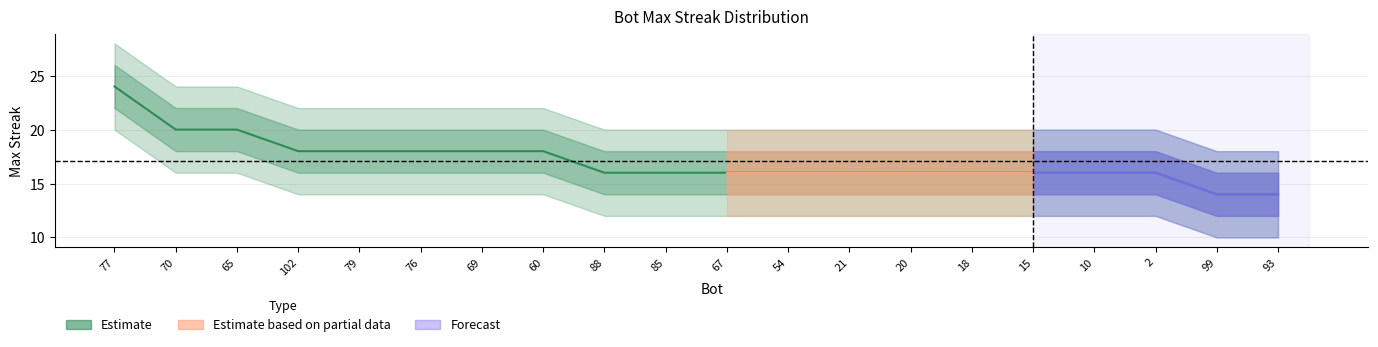

What value does the lower2 series have at 20?

12